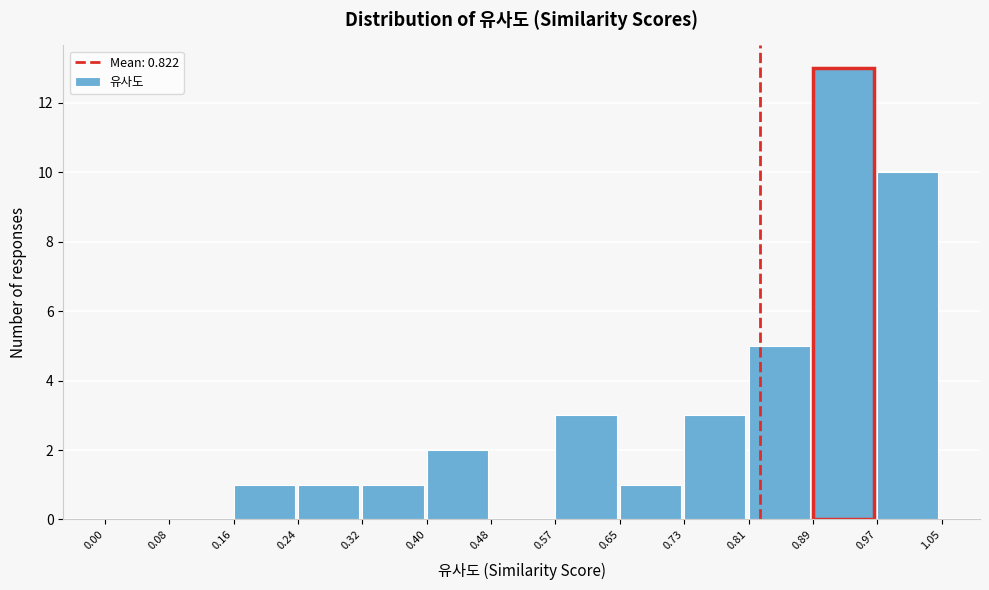

Reading left to right, list every bar in this chart as the range it spans on the x-axis followed by its height. The values are not printed on the chart, so give them approximately, as read against the axis.

0.00 to 0.08: 0
0.08 to 0.16: 0
0.16 to 0.24: 1
0.24 to 0.32: 1
0.32 to 0.40: 1
0.40 to 0.48: 2
0.48 to 0.57: 0
0.57 to 0.65: 3
0.65 to 0.73: 1
0.73 to 0.81: 3
0.81 to 0.89: 5
0.89 to 0.97: 13
0.97 to 1.05: 10